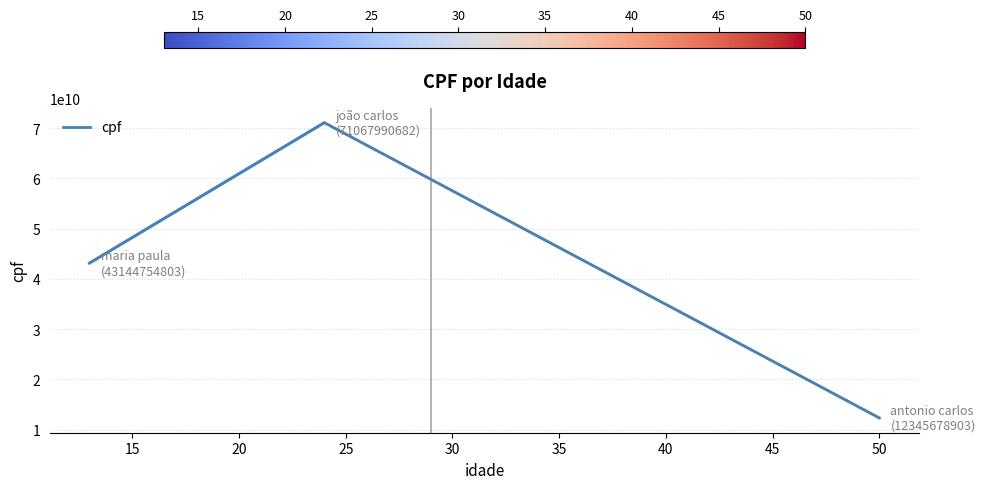

What is the sum of all values?

126558424388